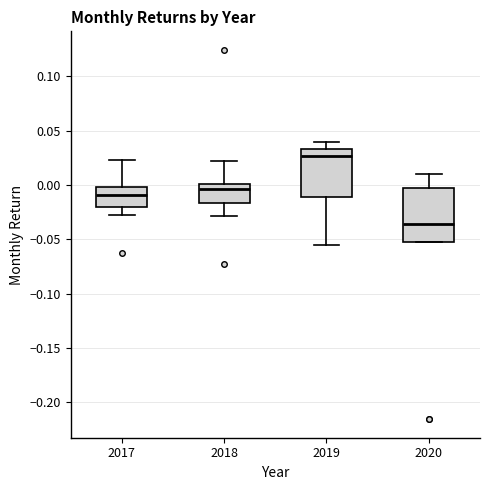

Which box's median line is the lowest?

2020